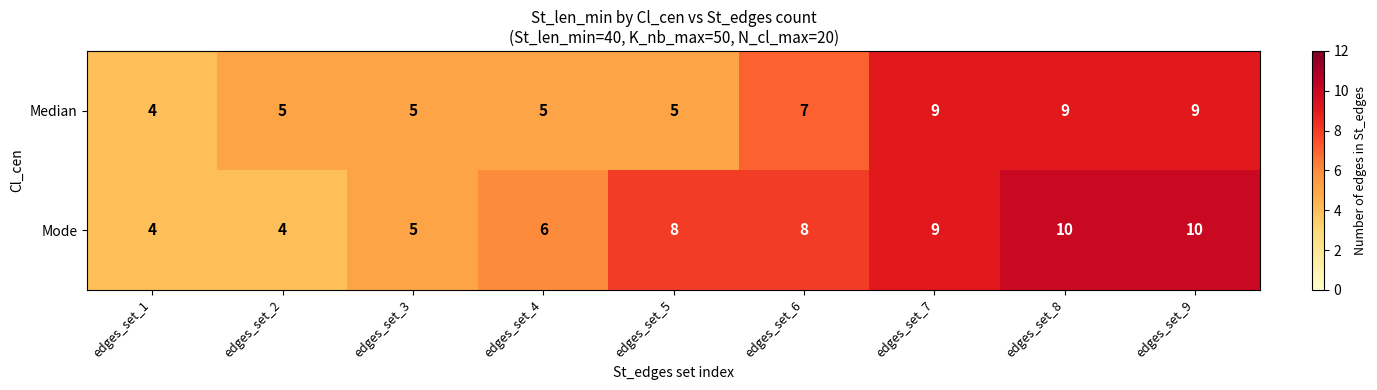

Reading left to right, transcribe all the data shown in this chart.

Median: edges_set_1=4	edges_set_2=5	edges_set_3=5	edges_set_4=5	edges_set_5=5	edges_set_6=7	edges_set_7=9	edges_set_8=9	edges_set_9=9
Mode: edges_set_1=4	edges_set_2=4	edges_set_3=5	edges_set_4=6	edges_set_5=8	edges_set_6=8	edges_set_7=9	edges_set_8=10	edges_set_9=10